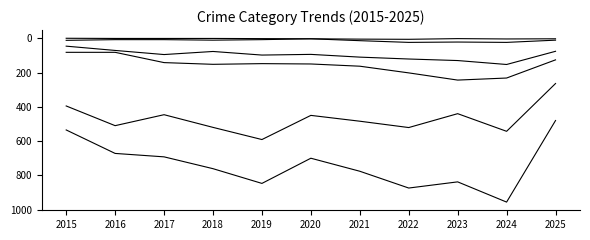

Is this an area chart (filled region under the line)?

No